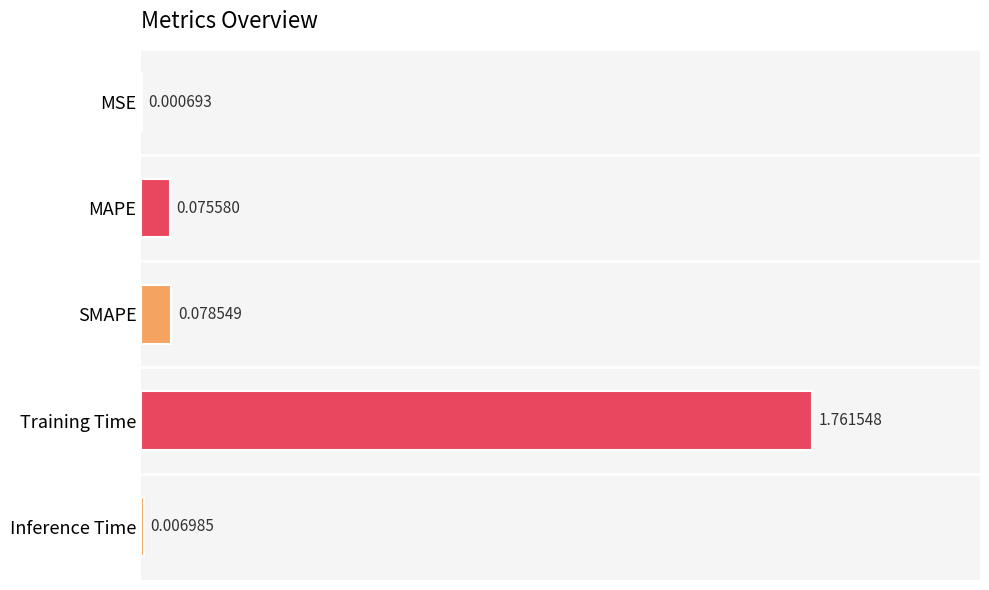

At which label is the value closest to 0?

MSE